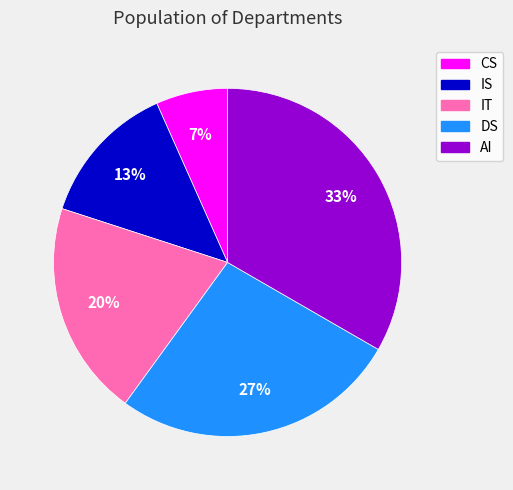

How many slices are in this pie chart?

5